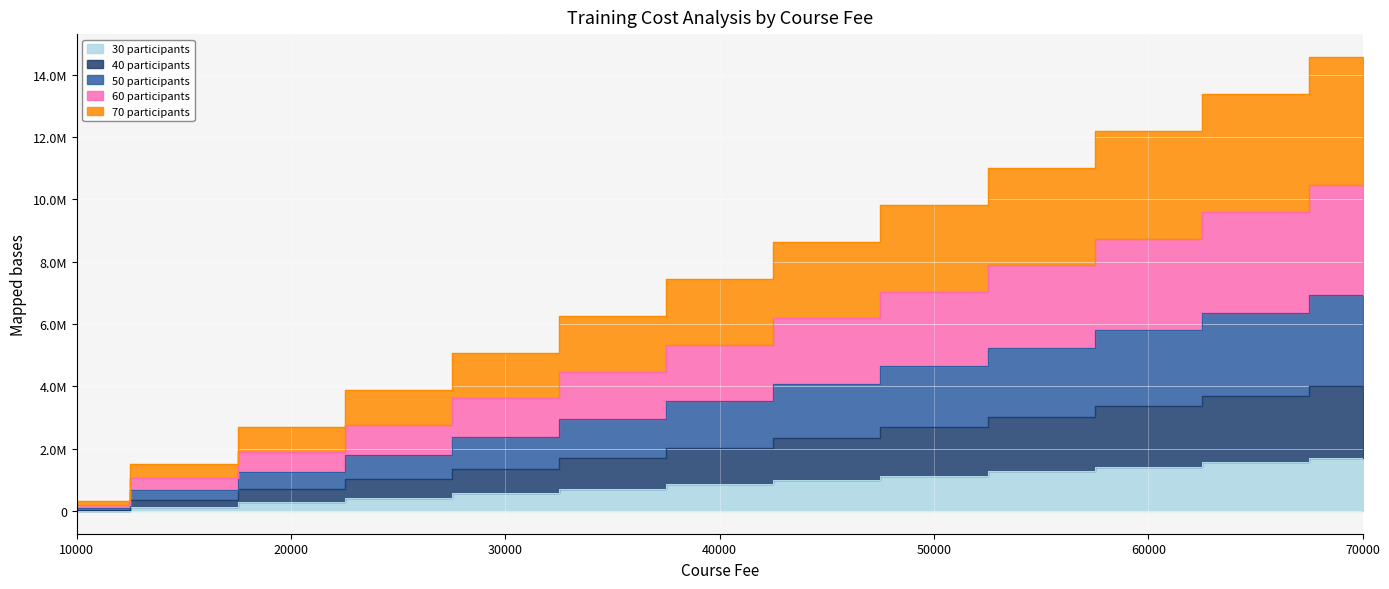

Which category has the highest value in the 30 participants series?

70000